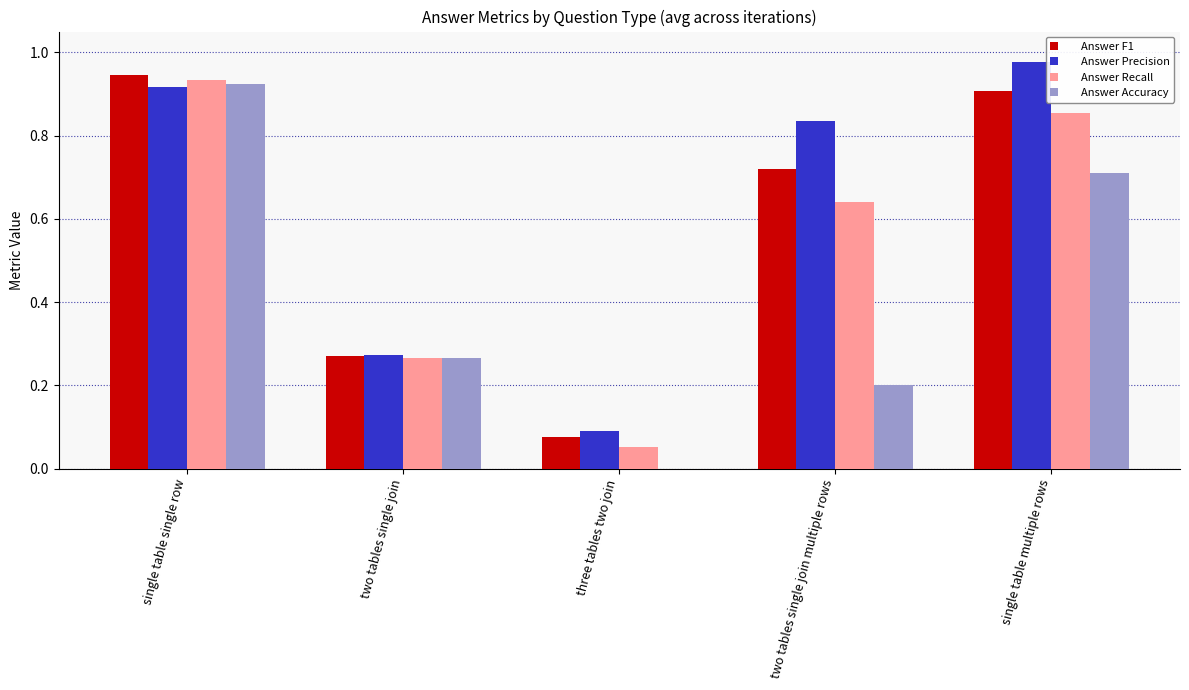

What is the sum of the Answer Precision values at two tables single join and single table single row?

1.2